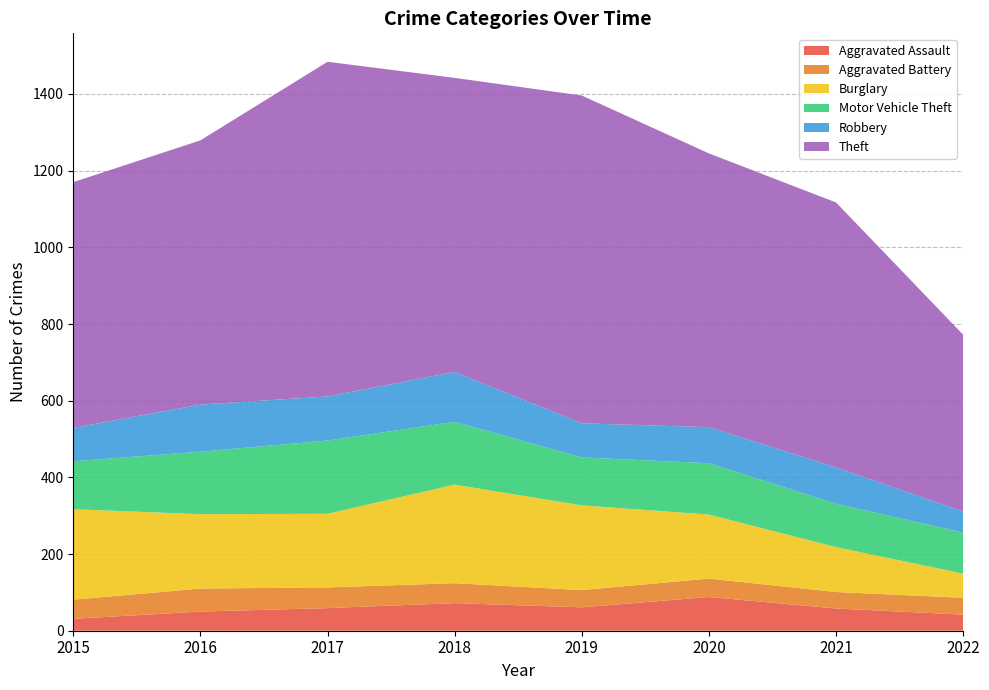

Reading left to right, extract all data points from this chart.

Aggravated Assault: 31	50	59	72	61	88	58	42
Aggravated Battery: 50	60	54	52	45	48	43	44
Burglary: 236	194	192	257	221	167	117	63
Motor Vehicle Theft: 125	163	191	164	125	134	113	107
Robbery: 87	123	115	130	89	94	95	55
Theft: 641	689	873	767	855	714	691	461